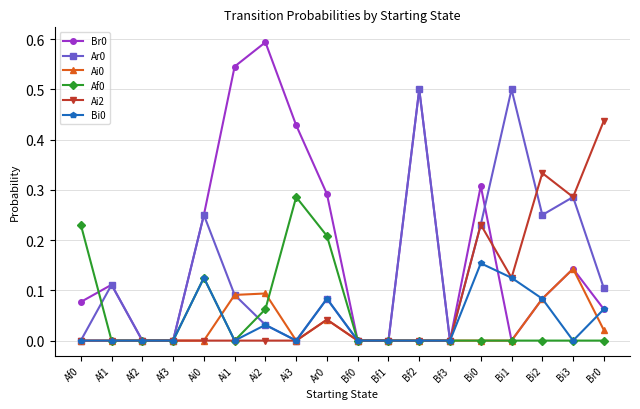

At which category is the sum across all series the highest?

Bf2